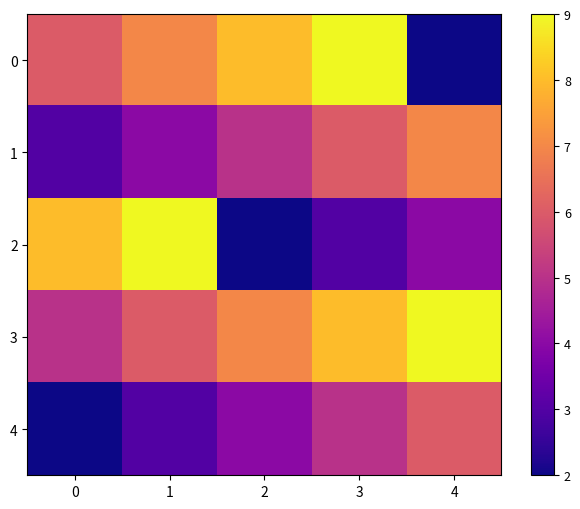

Which label corresponds to the smallest value in the chart?

4